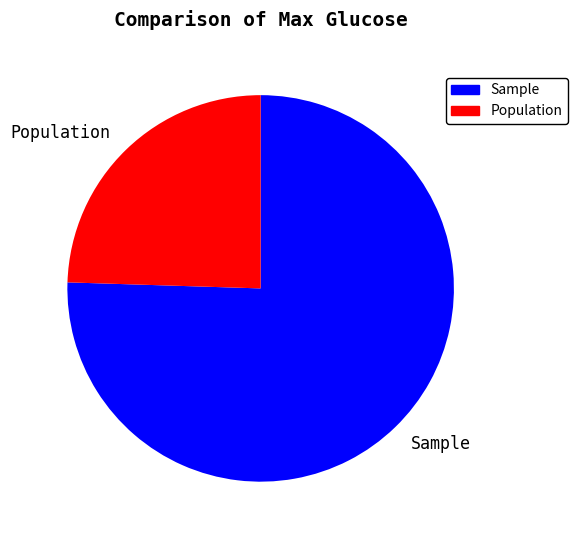

How many segments does this pie chart have?

2